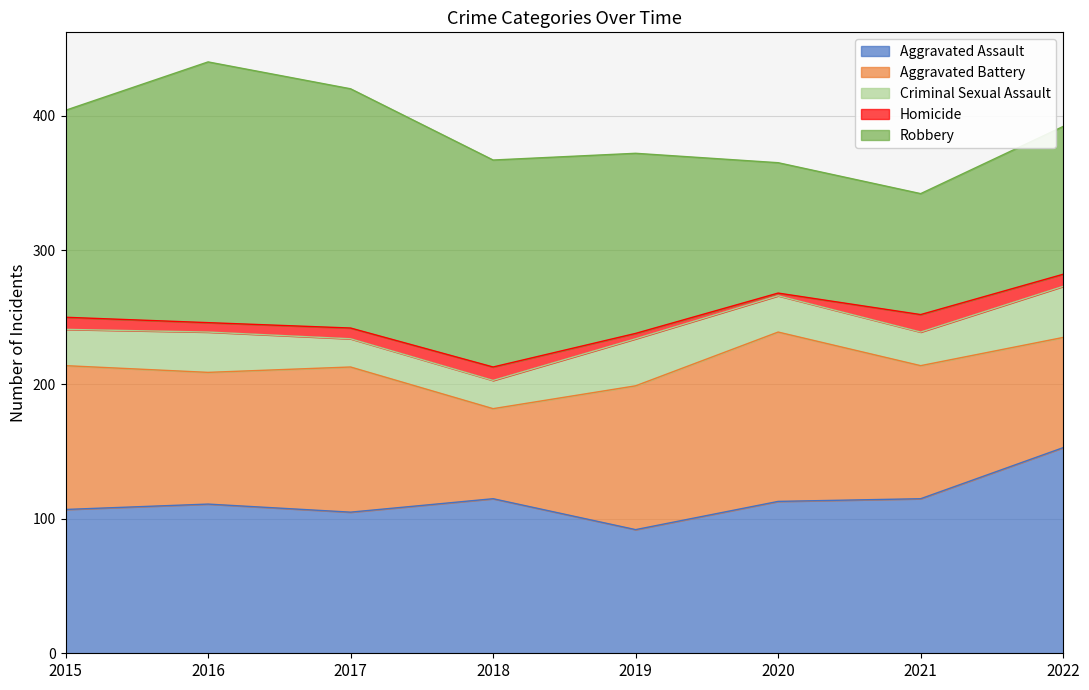

How many data points in Criminal Sexual Assault are above 27?

3